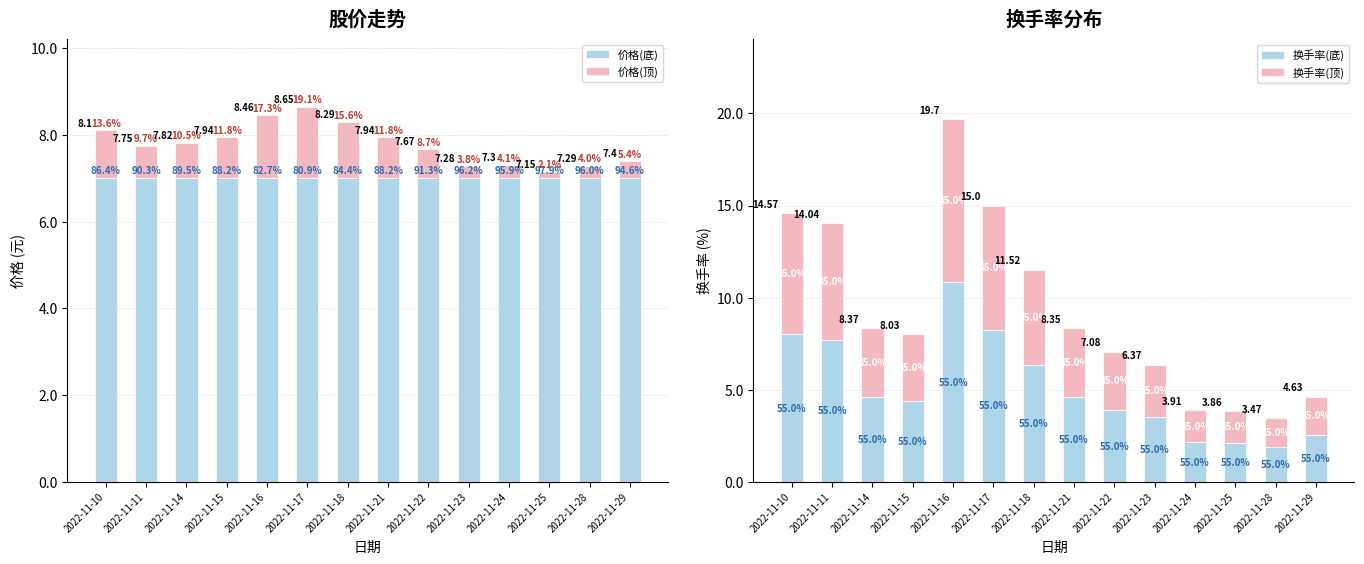

Rank the series at 2022-11-11 from highest to lowest value.

换手率(底), 价格(底), 换手率(顶), 价格(顶)